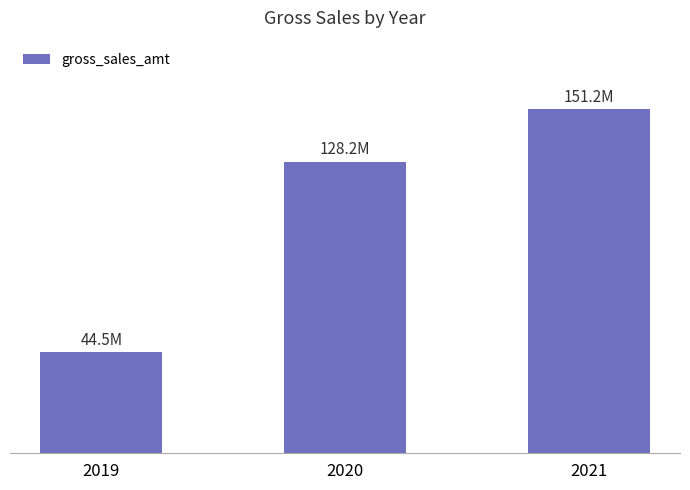

What is the change in value from 2020 to 2021?

+22976490.7